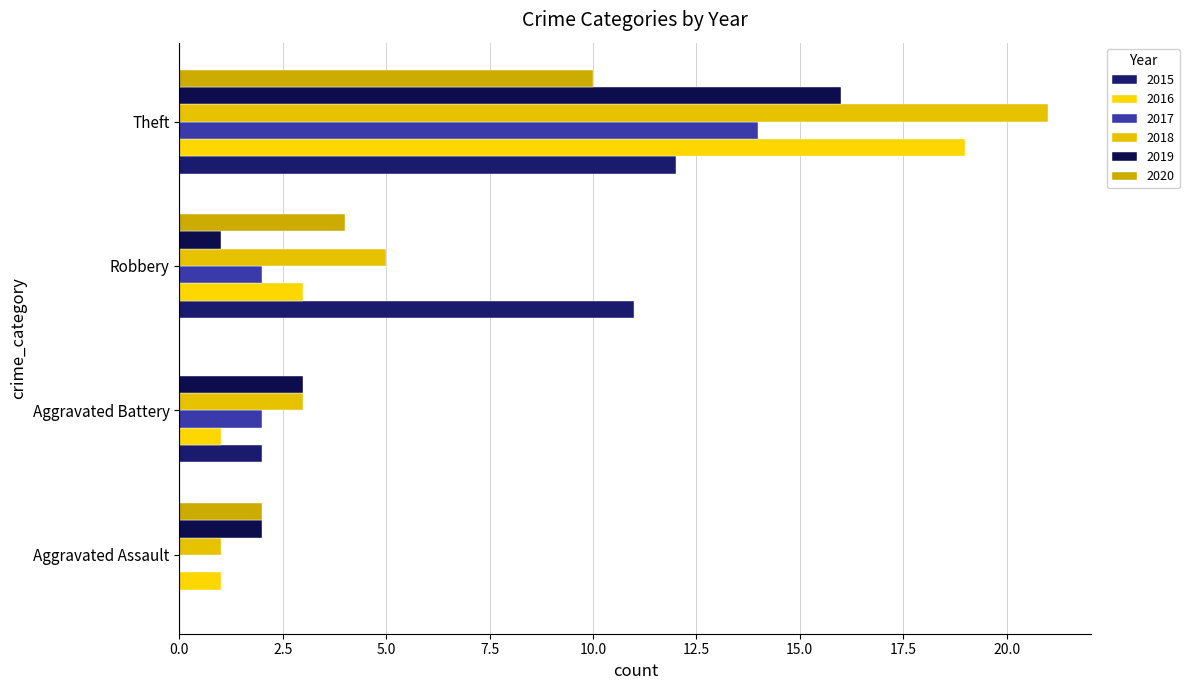

What is the difference between the maximum and minimum values in the 2016 series?

18